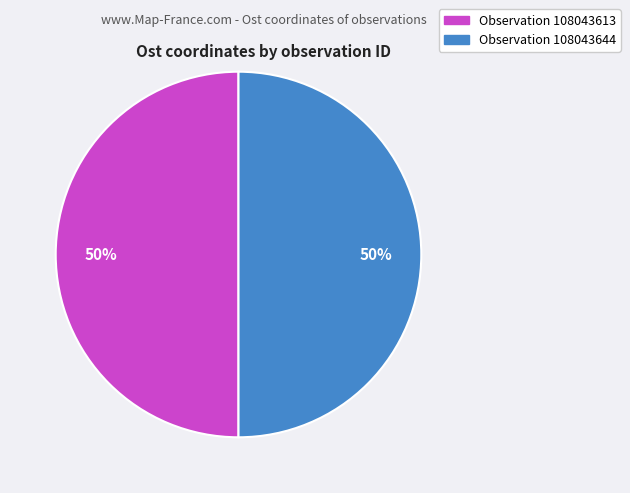

To the nearest percent, what is the combined percentage of Observation 108043644 and Observation 108043613?

100%